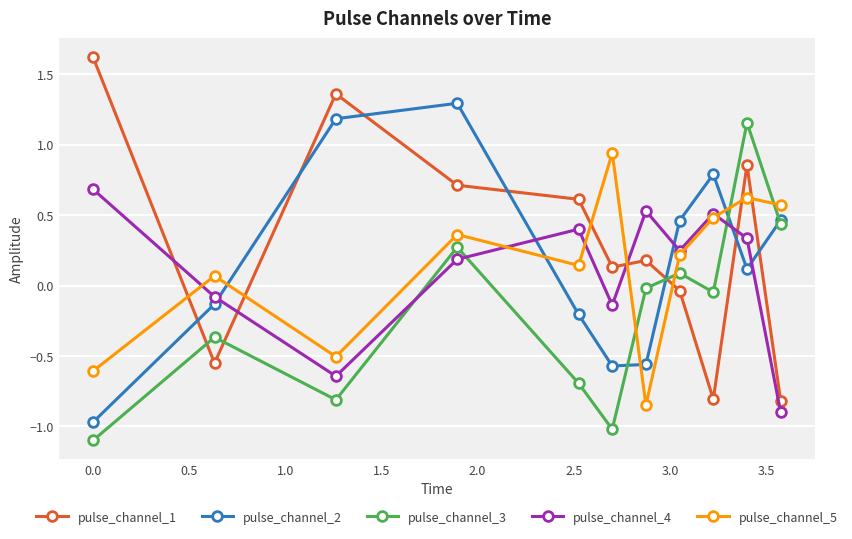

How many times do pulse_channel_1 and pulse_channel_5 cross each other?

7